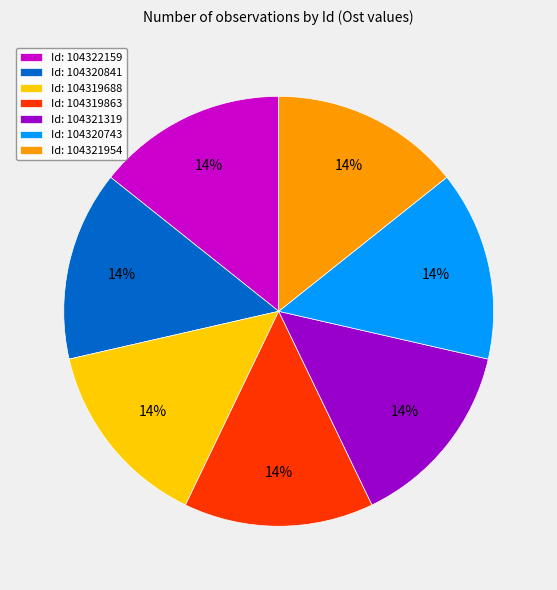

To the nearest percent, what percentage of the pie is Id: 104321954?

14%